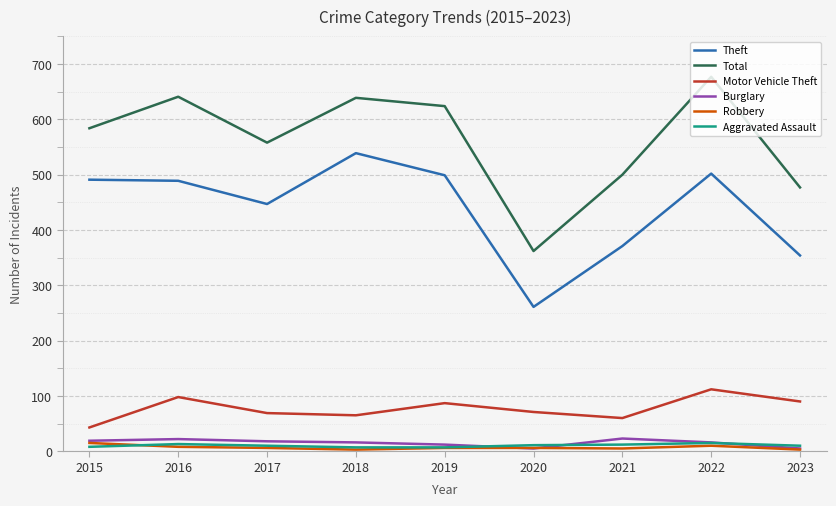

What is the spread (max minus min) of values at 2021?

495